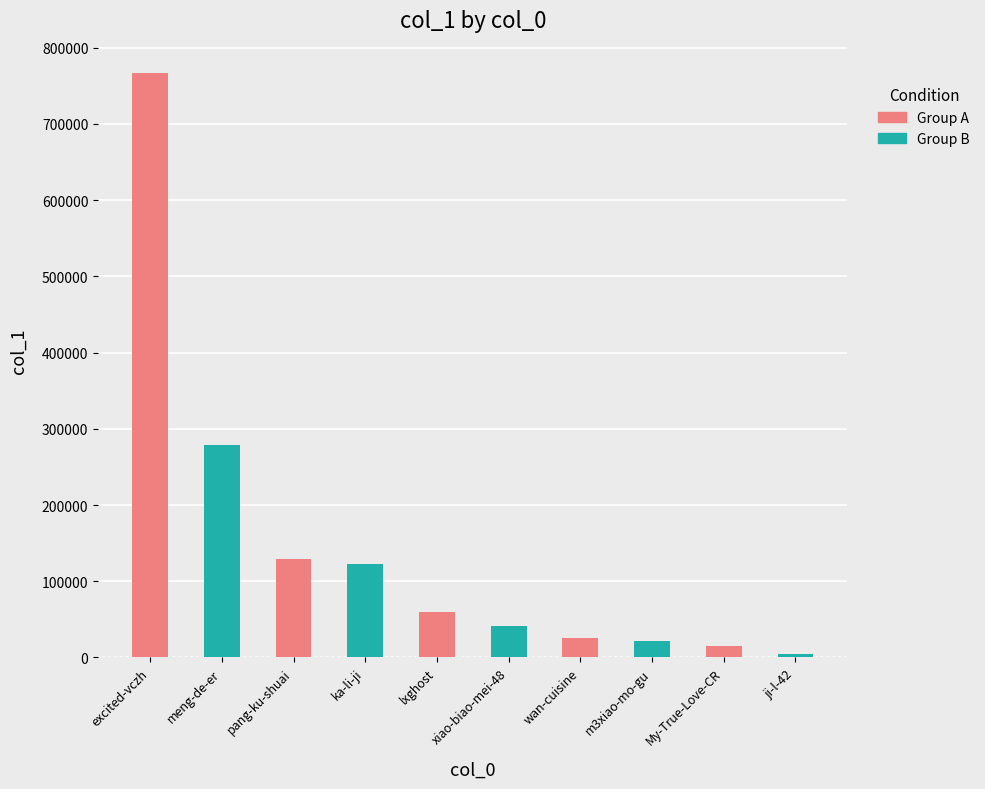

What is the approximate value at m3xiao-mo-gu, to the nearest 10?

21940